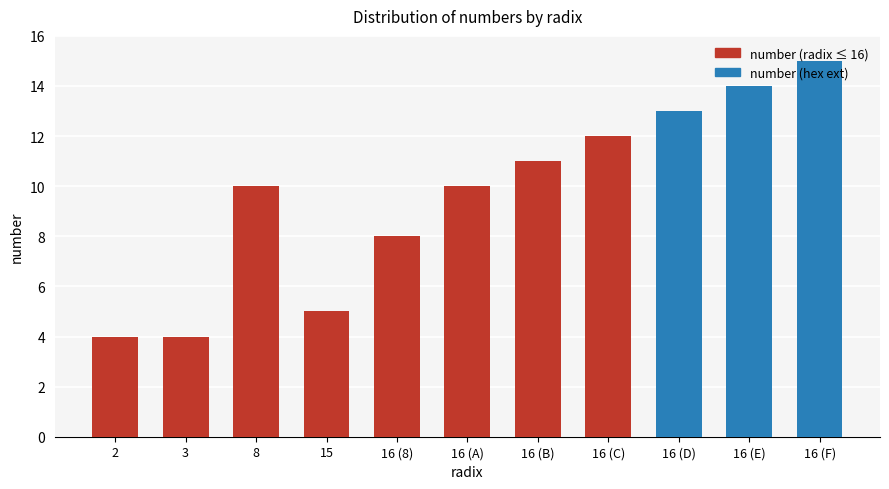

What is the maximum value shown in the chart?

15